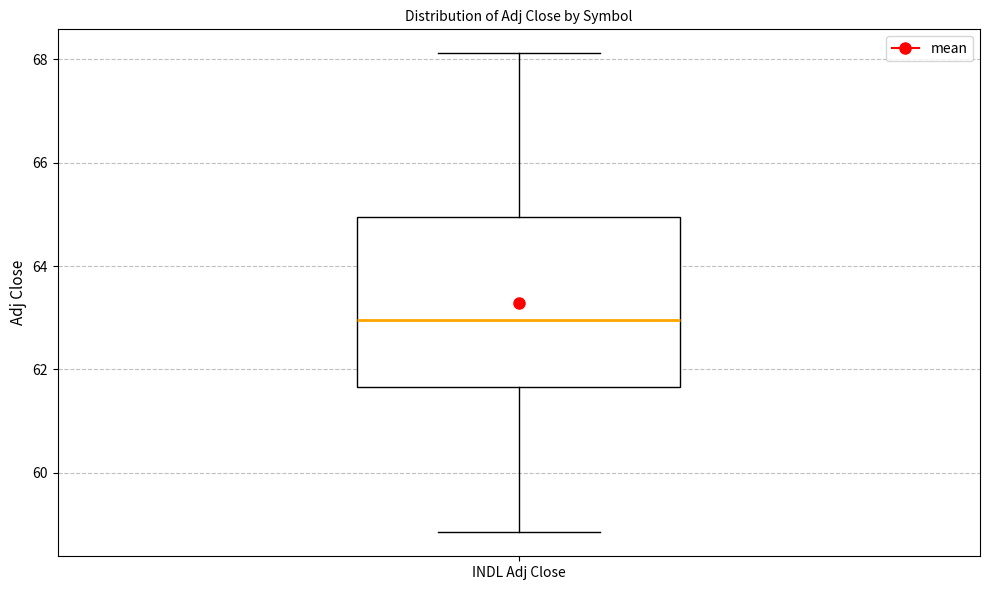

Where does the lower whisker of the box for INDL Adj Close end on the y-axis? The values are not printed on the chart, so give them approximately, as read against the axis.

58.8